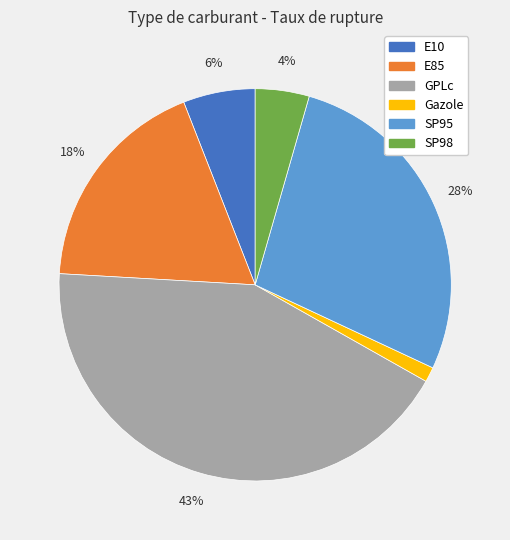

Rank the categories by value from lowest to highest.

Gazole, SP98, E10, E85, SP95, GPLc